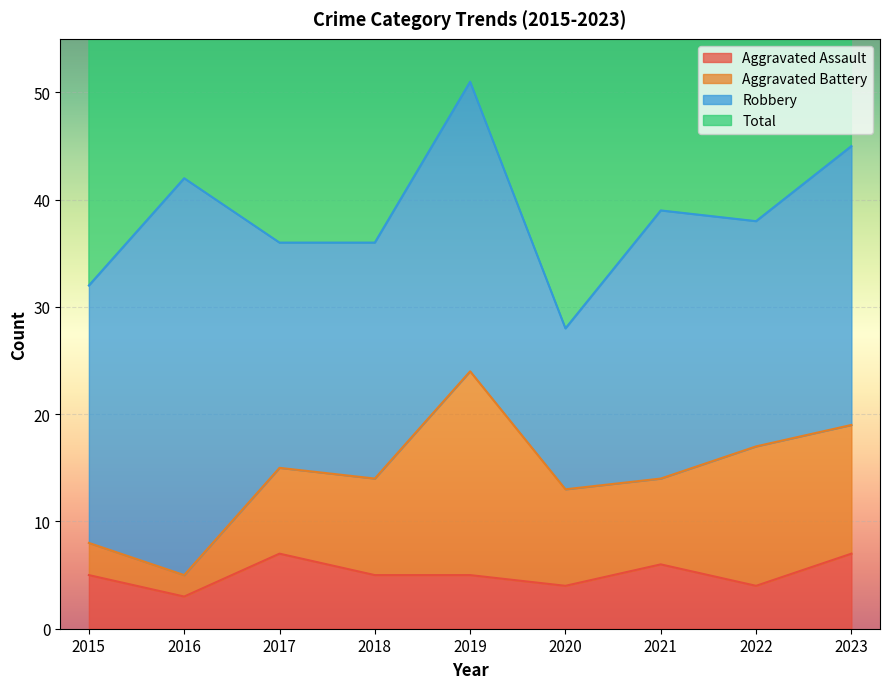

What value does the Total series have at 2017, to the nearest 5?

70